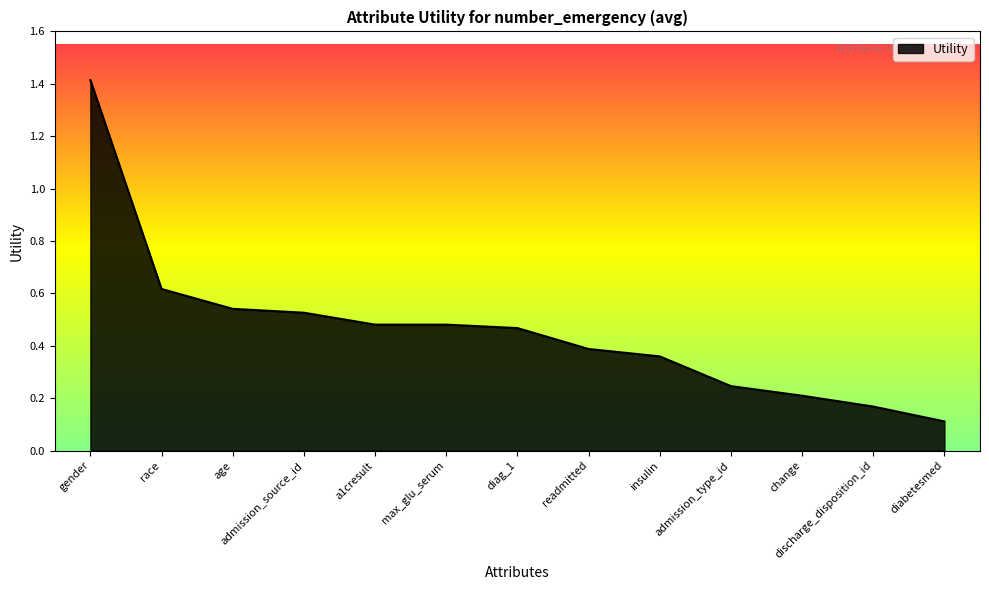

What is the approximate value at gender?

1.4